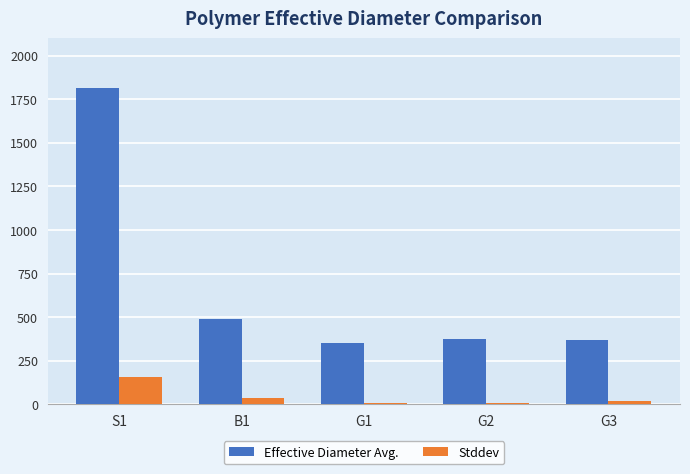

How many values in the Effective Diameter Avg. series exceed 376?

3